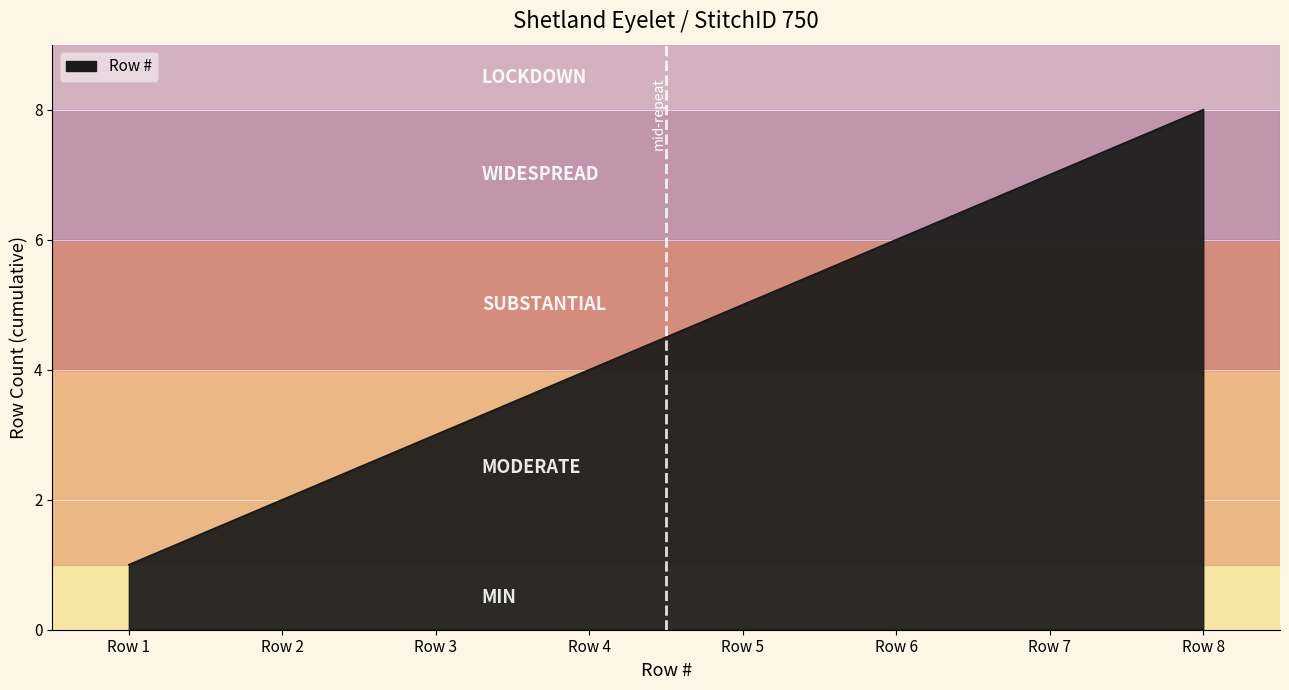

Reading right to left, what are all the values shown in this chart?

8	7	6	5	4	3	2	1